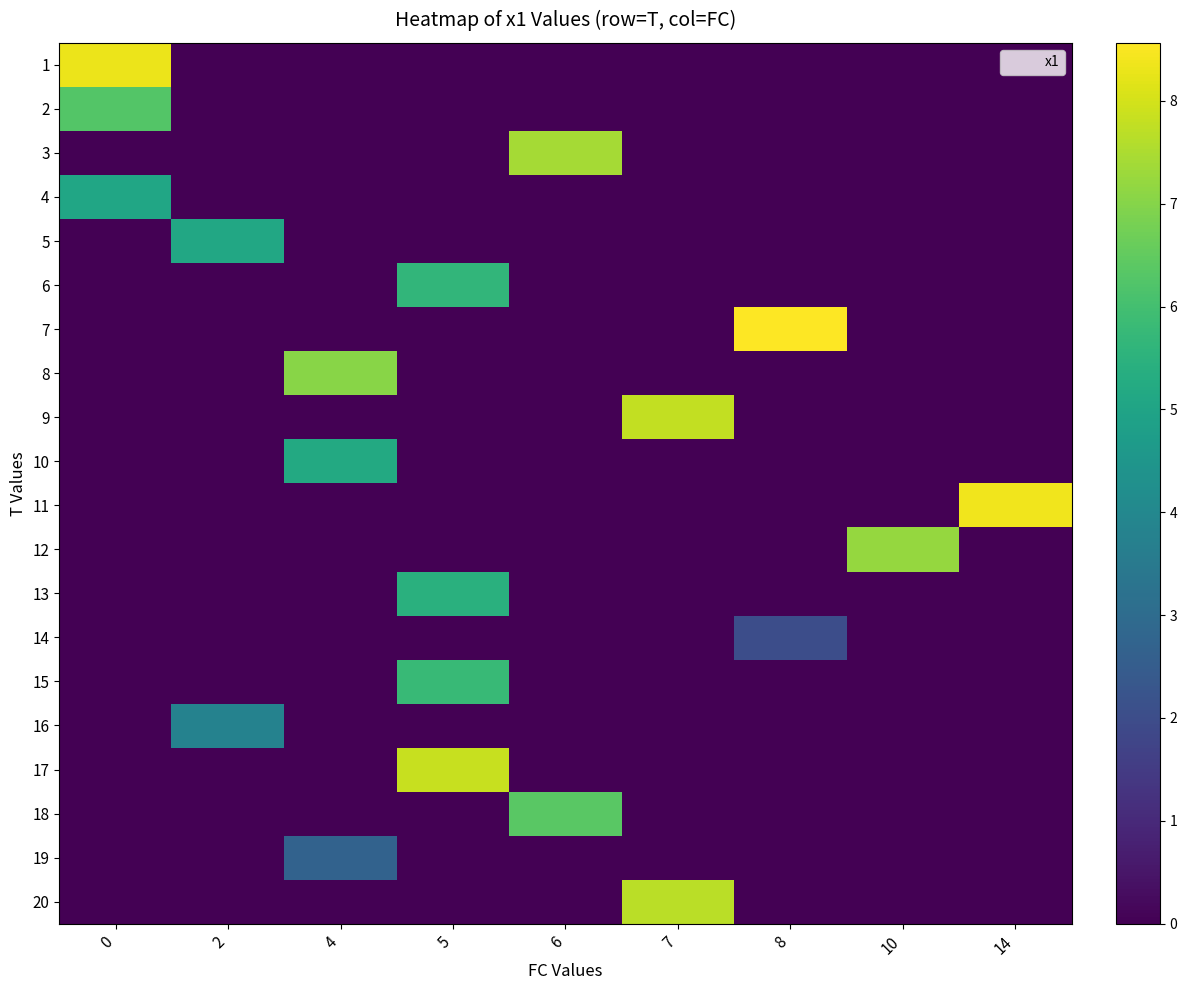

Rank the series by their maximum value, from lowest to highest.

14, 19, 16, 4, 5, 10, 13, 6, 15, 2, 18, 8, 12, 3, 20, 9, 17, 1, 11, 7